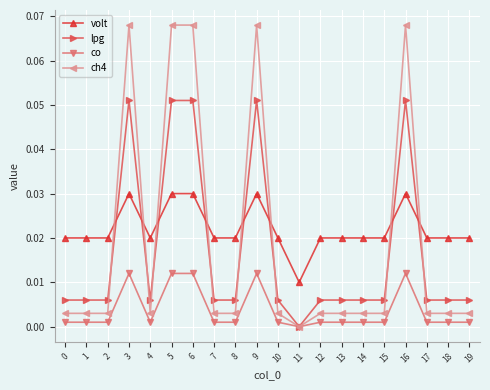

True or false: volt has more than 1 points higher than both neighbors.

True